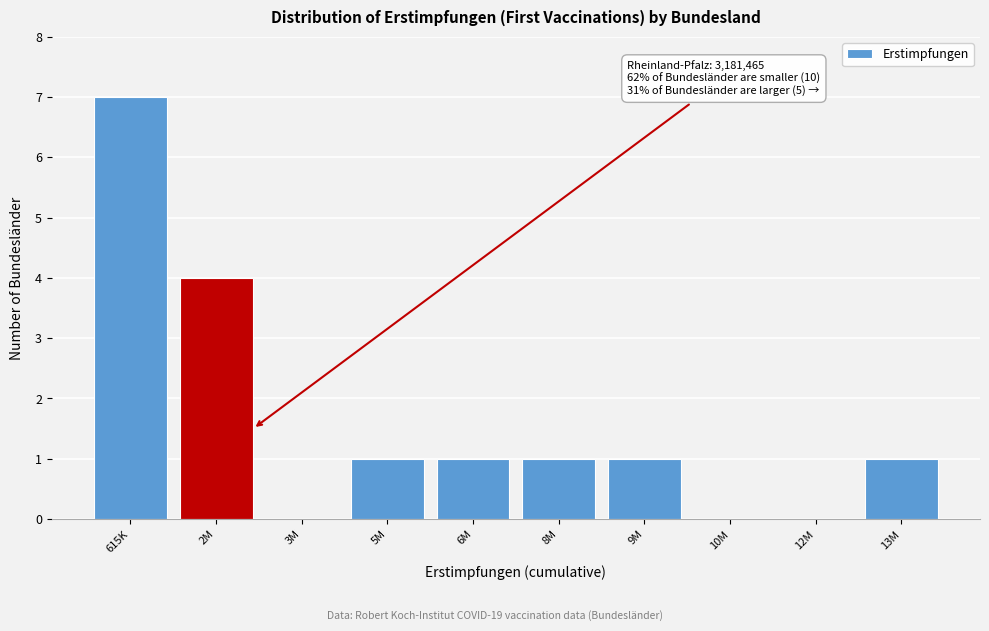

Reading right to left, transcribe all the data shown in this chart.

13M=1	12M=0	10M=0	9M=1	8M=1	6M=1	5M=1	3M=0	2M=4	615K=7